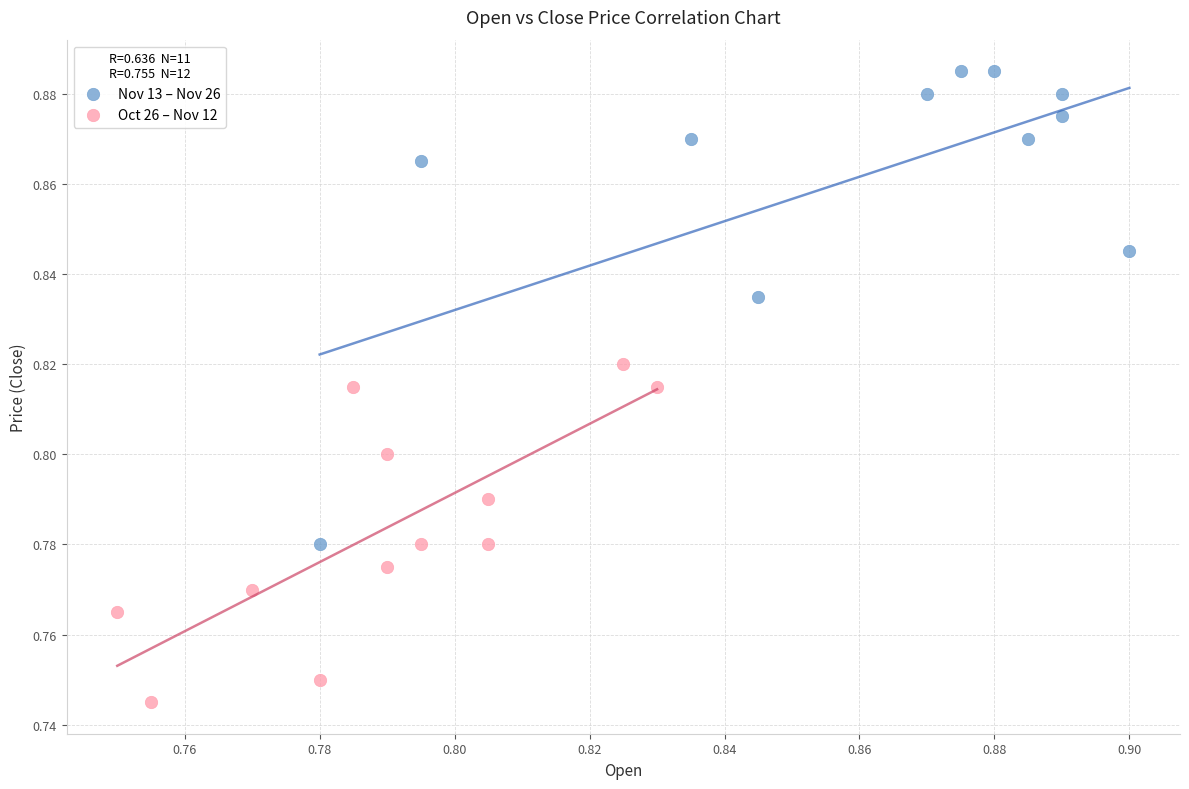

Which series has the largest Y range (max minus min)?

Nov 13 – Nov 26